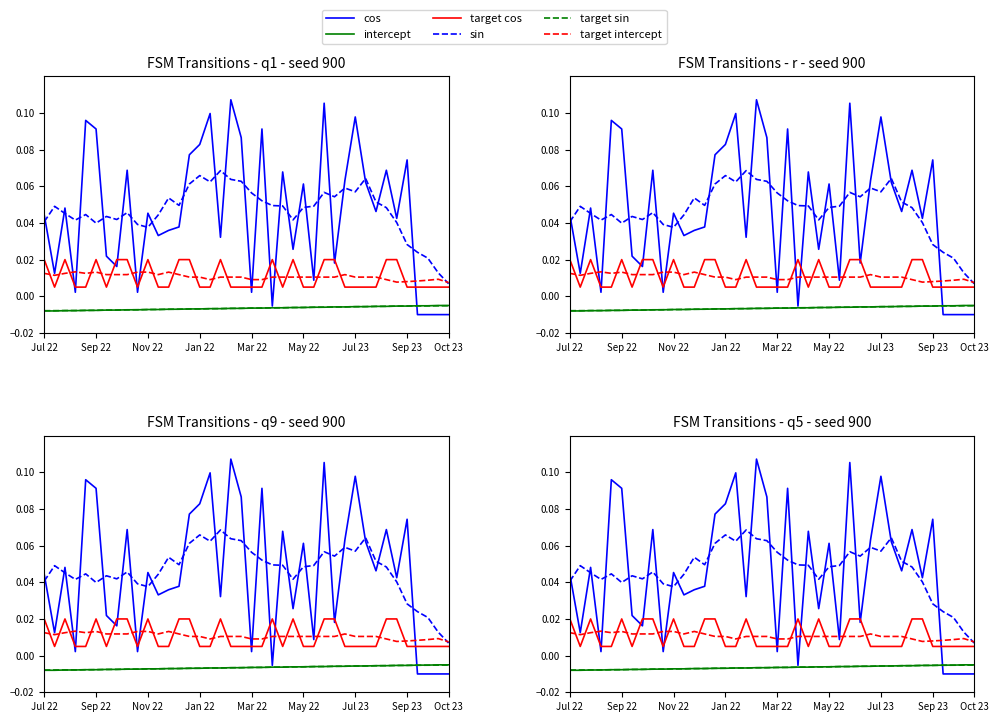

Where is the first local minimum for target intercept?

Sep 22